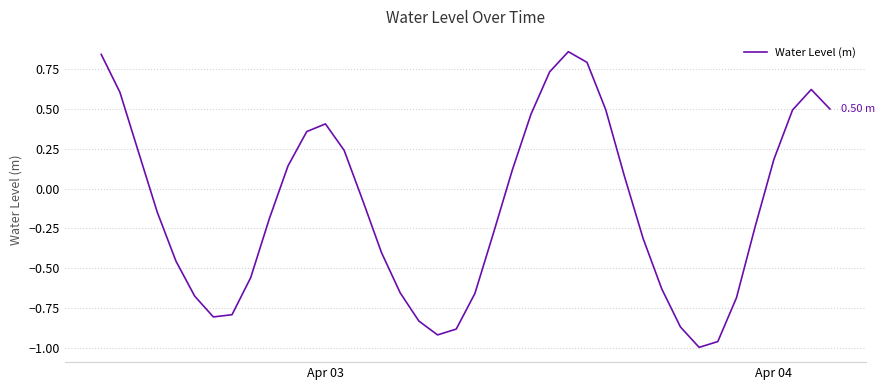

What is the difference between the maximum and minimum values?

1.9